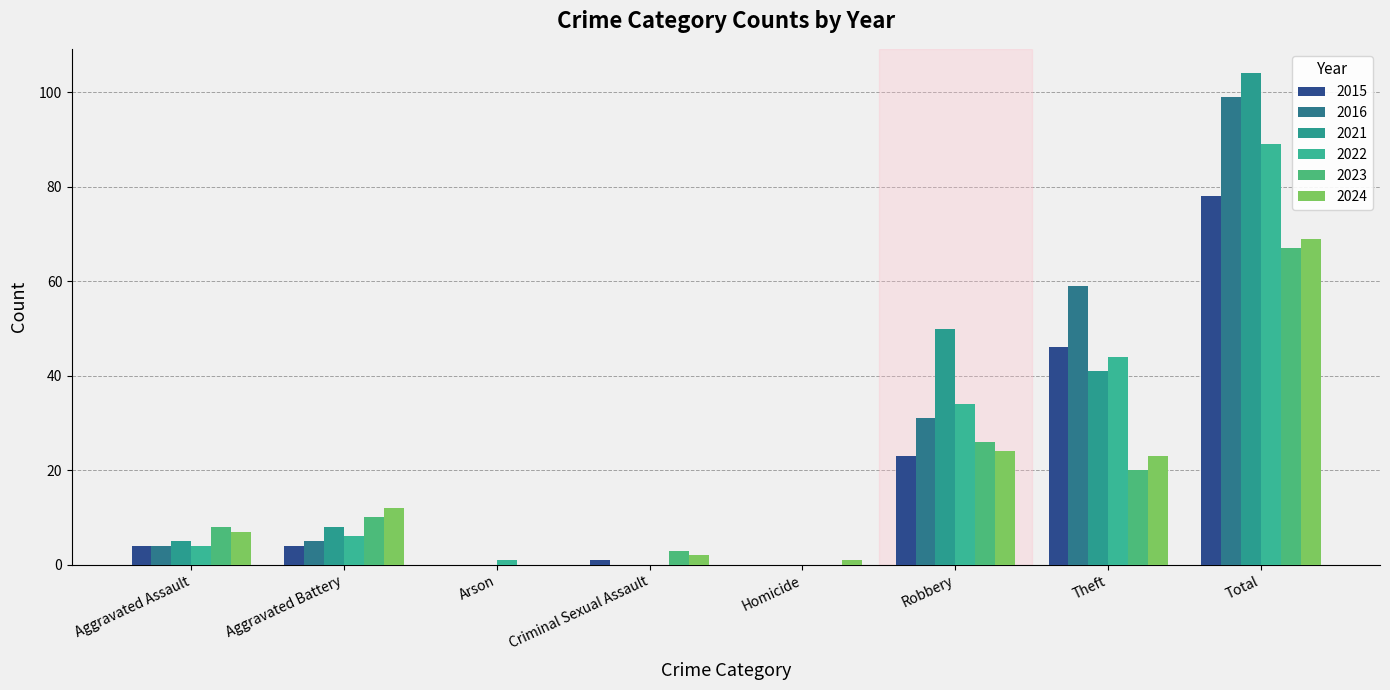

The value of 2016 at Homicide is 0. True or false?

True